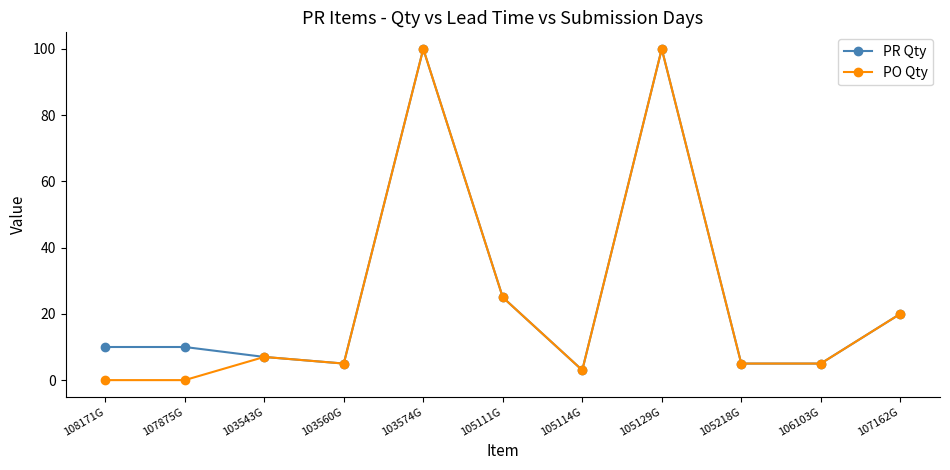

Count the number of categories in the chart.

11